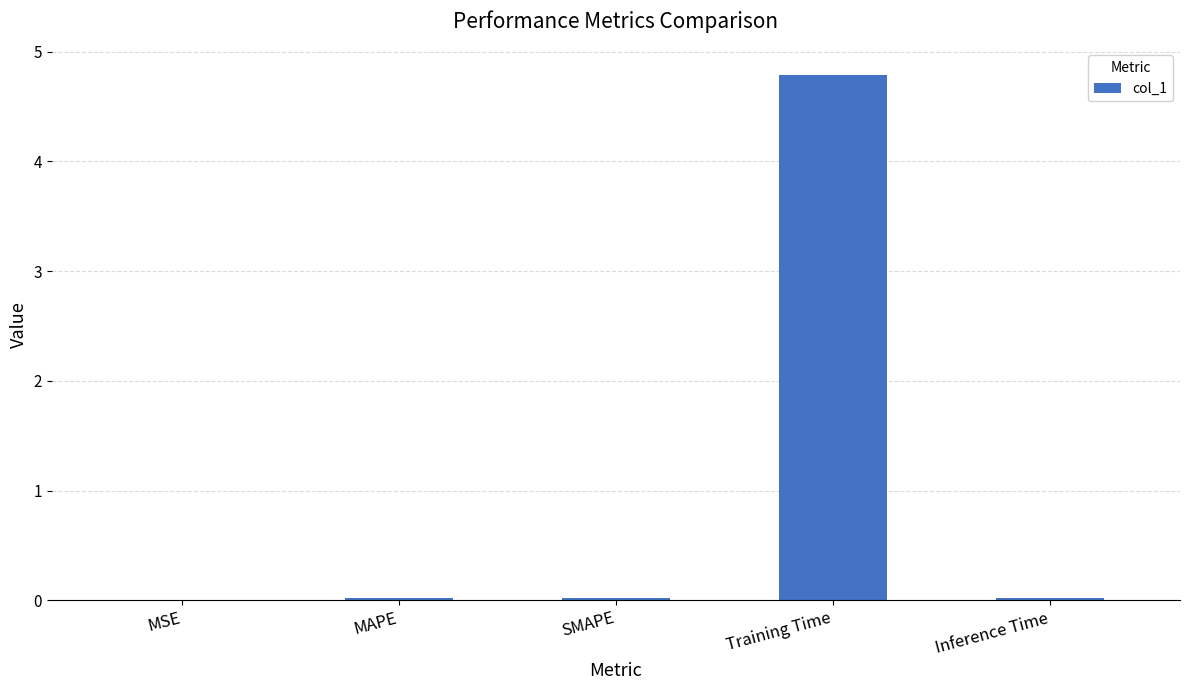

What is the sum of all values?

4.8